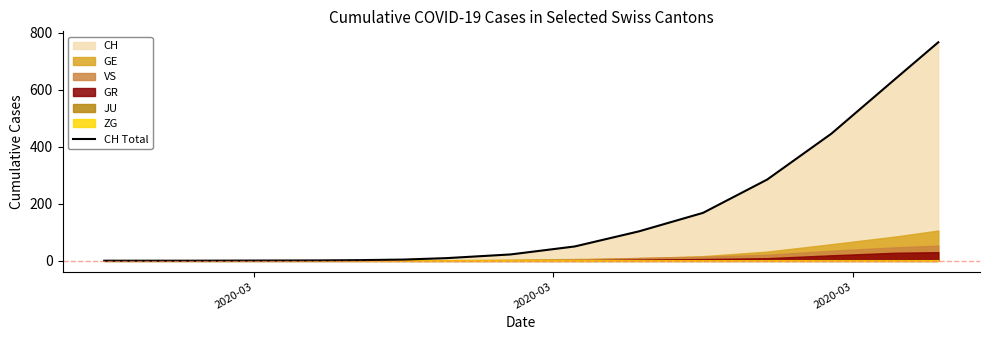

What is the maximum value for CH Total?

767